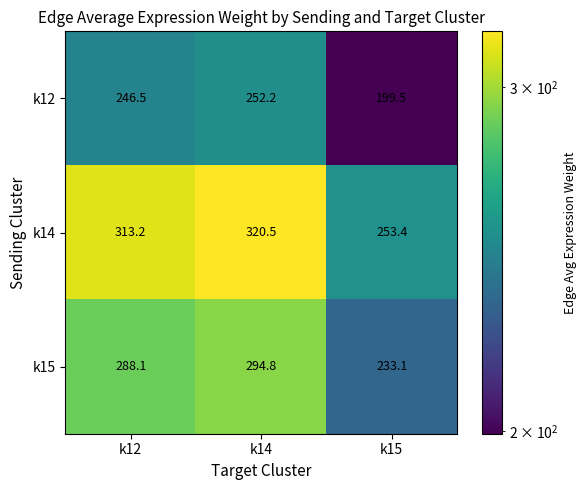

What is the average value of the k12 series?

232.7